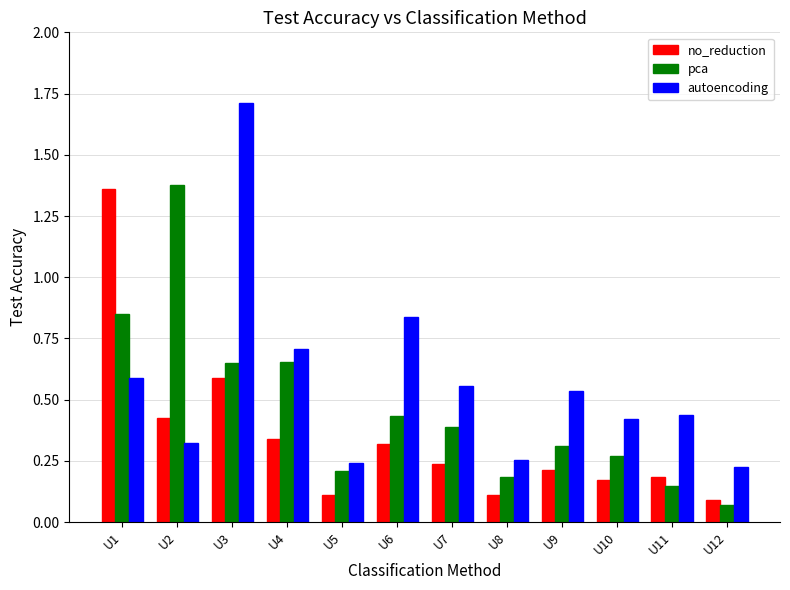

List the series in order of their overall mean, lowest first.

no_reduction, pca, autoencoding